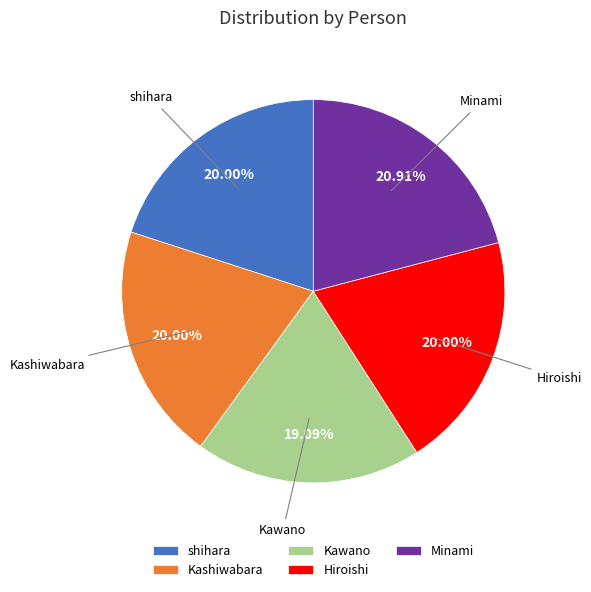

To the nearest percent, what is the average slice percentage?

20%